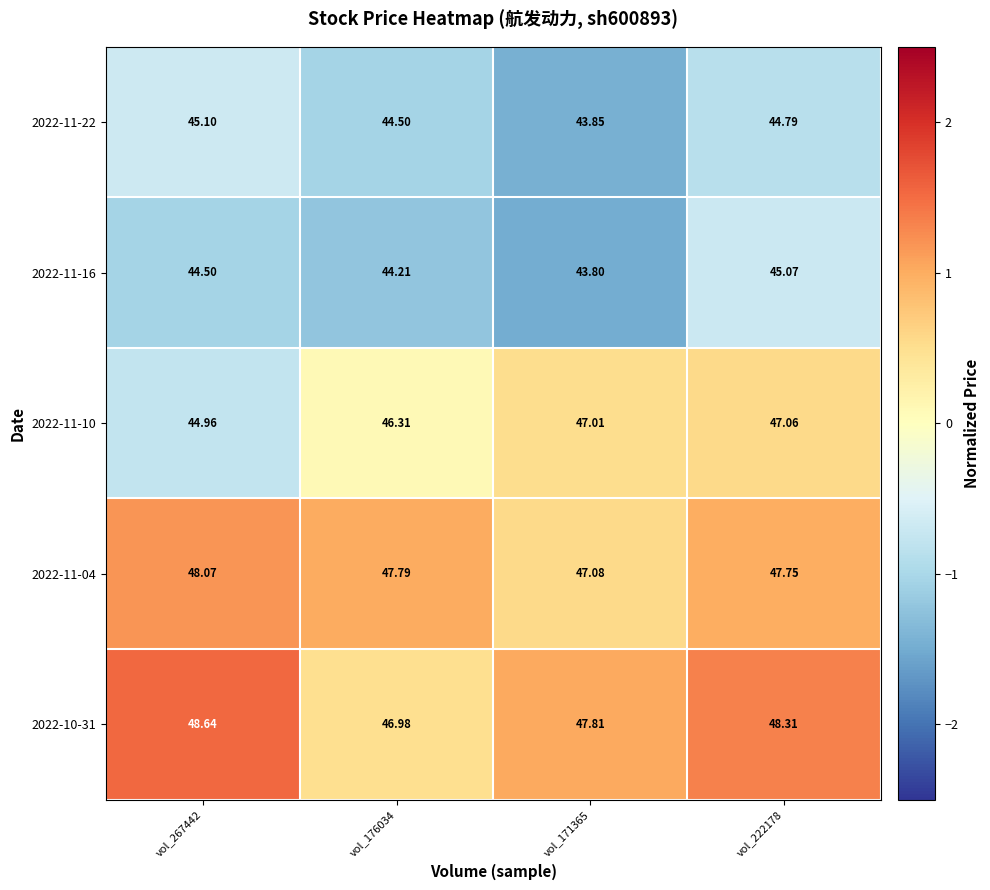

Is the value of 2022-11-22 at vol_171365 greater than the value of 2022-11-10 at vol_176034?

No